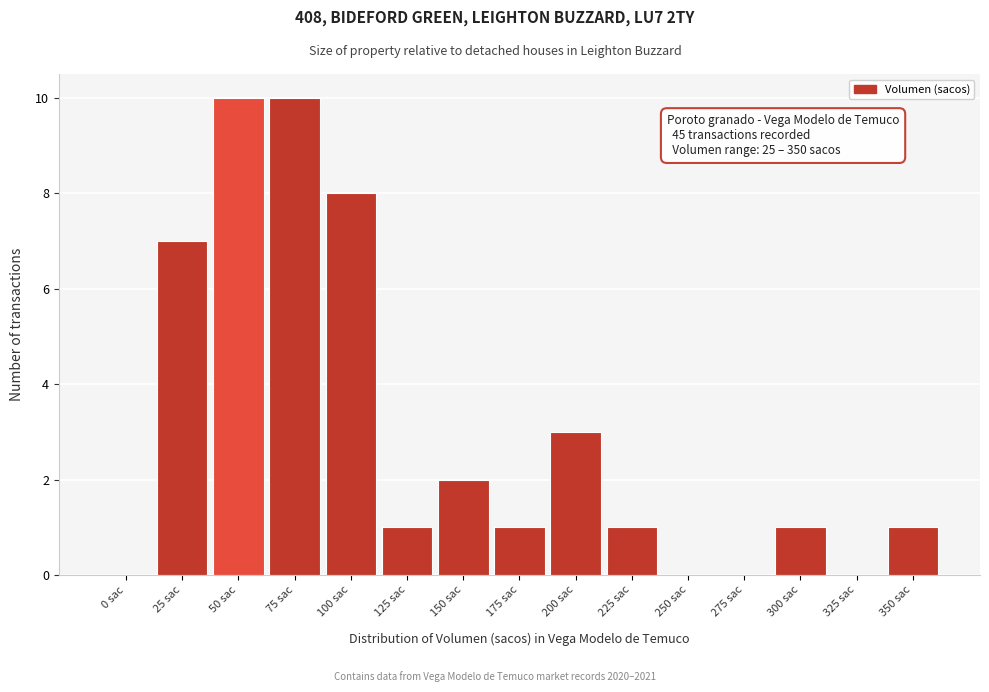

Reading left to right, extract all data points from this chart.

0 sac=0	25 sac=7	50 sac=10	75 sac=10	100 sac=8	125 sac=1	150 sac=2	175 sac=1	200 sac=3	225 sac=1	250 sac=0	275 sac=0	300 sac=1	325 sac=0	350 sac=1